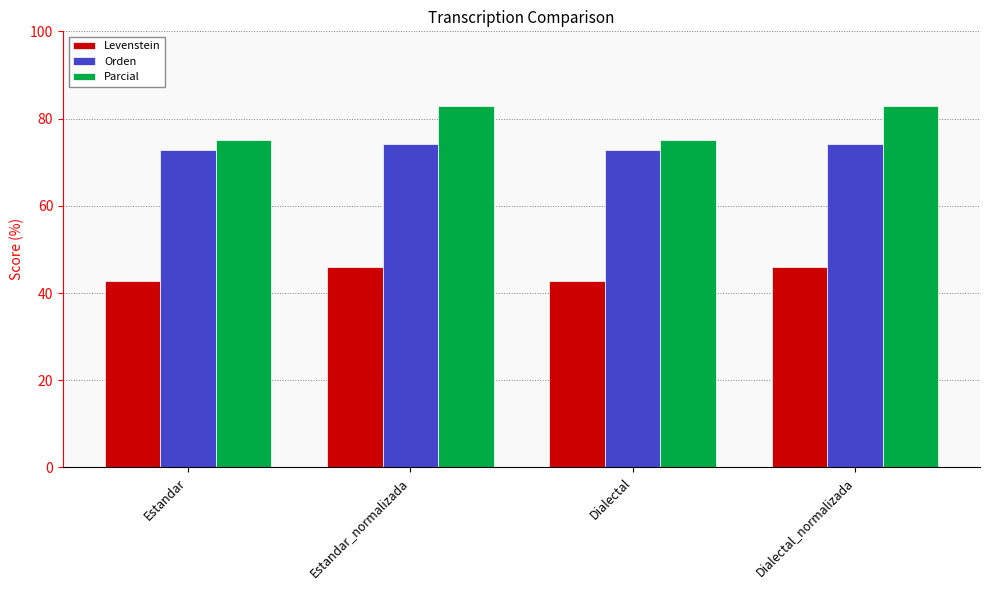

Rank the series at Dialectal_normalizada from lowest to highest value.

Levenstein, Orden, Parcial